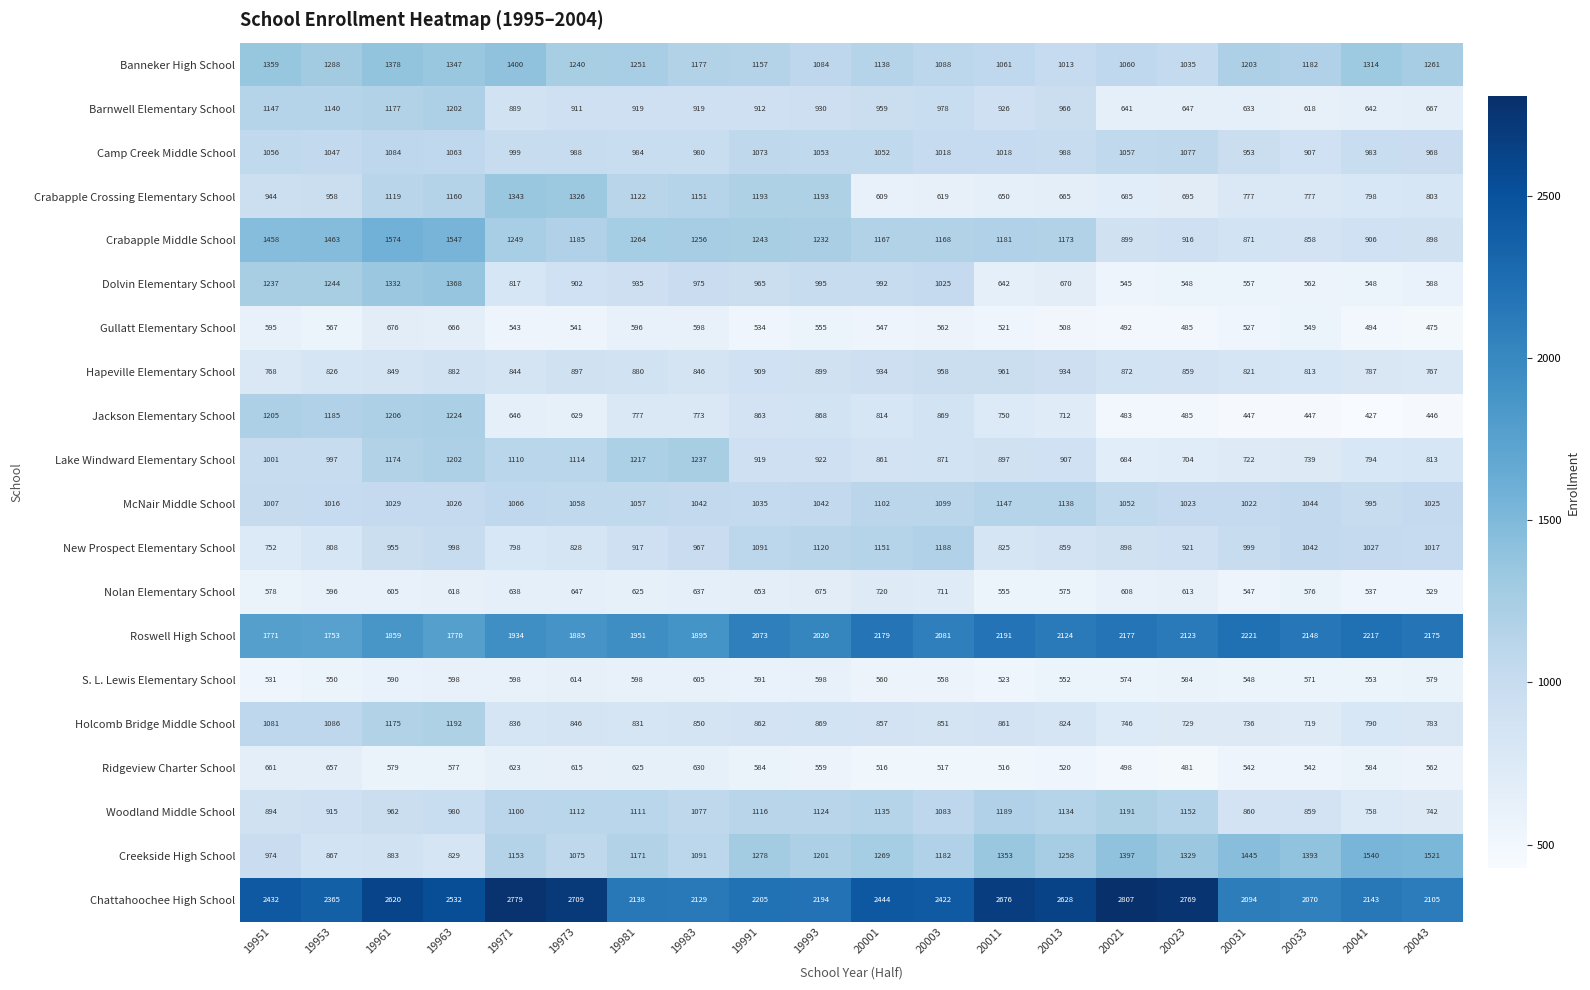

What is the average value of the Chattahoochee High School series?

2413